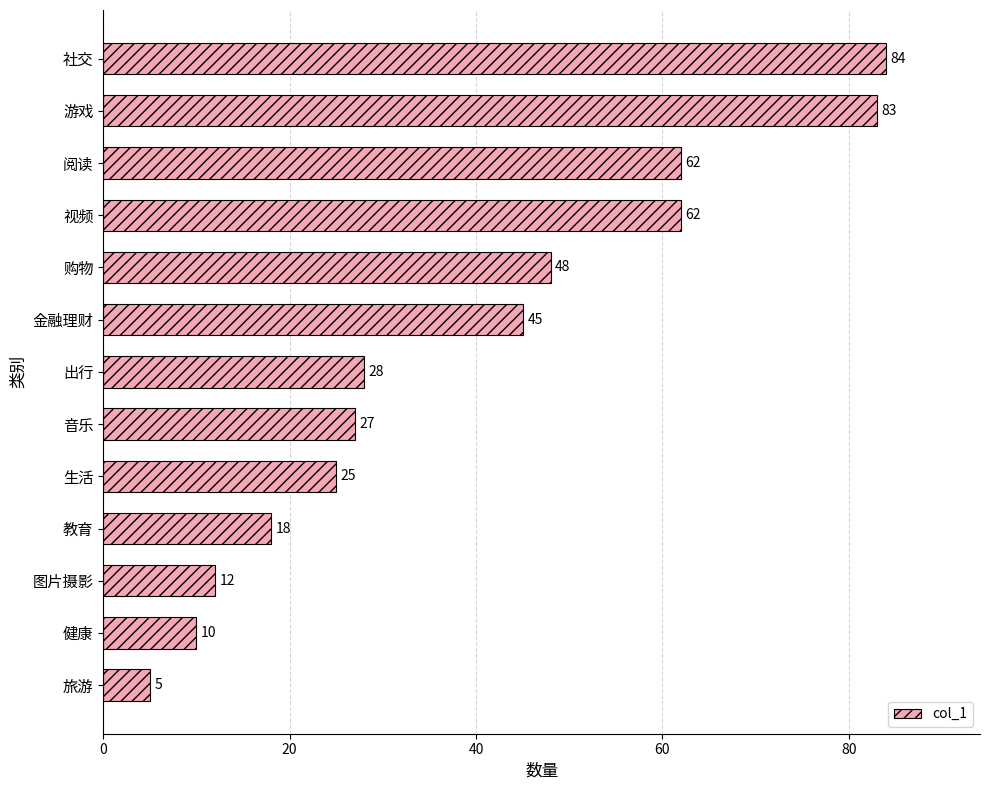

What is the difference between the values at 图片摄影 and 购物?

36